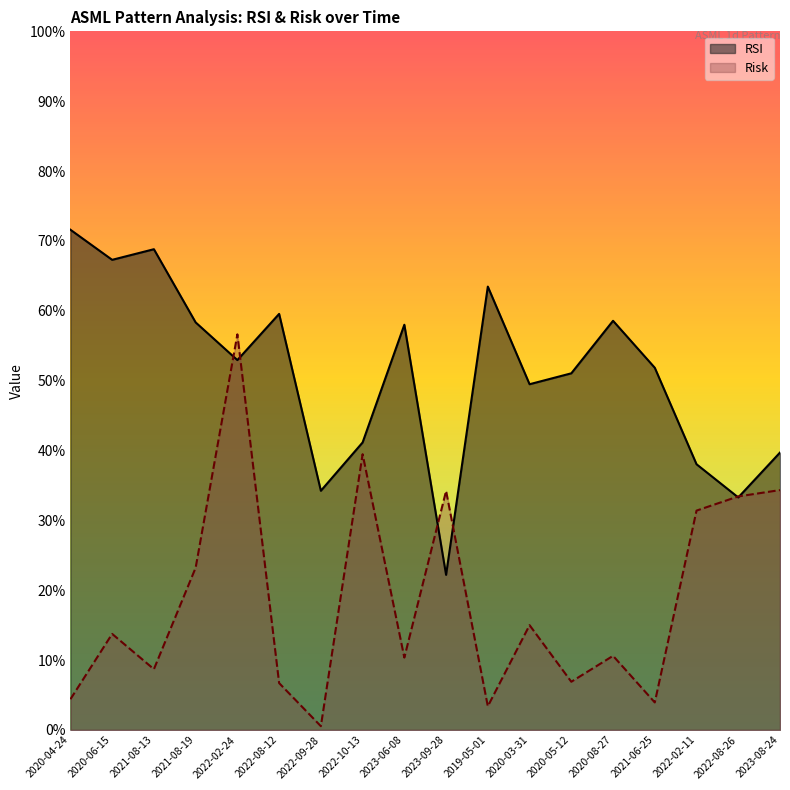

At which category does the chart reach its peak across all series?

2020-04-24